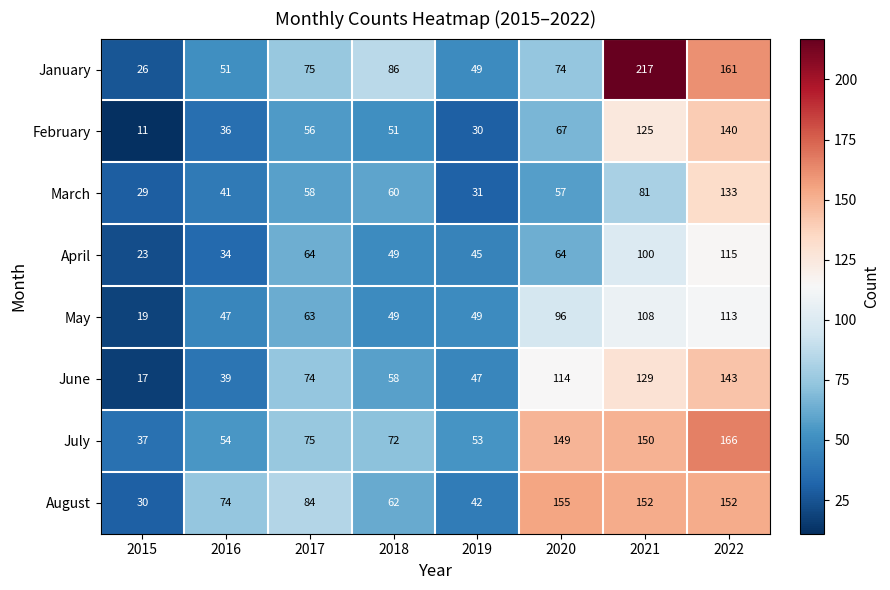

How many distinct data groups are displayed?

8